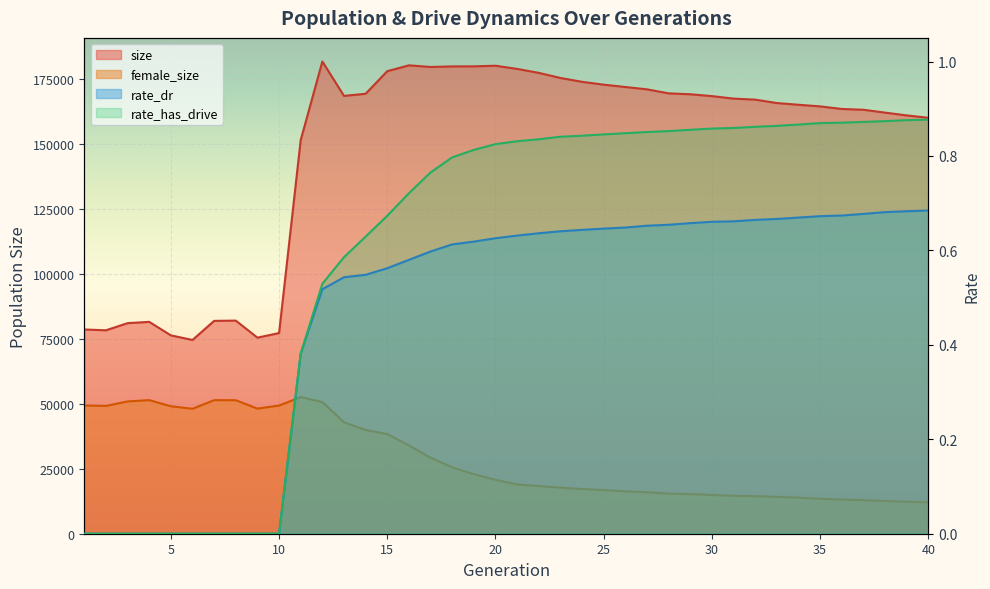

Reading left to right, what are all the values shown in this chart?

size: 78569.0	78256.0	81002.0	81503.0	76306.0	74533.0	81881.0	81983.0	75429.0	77193.0	151440.0	181659.0	168434.0	169244.0	177941.0	180181.0	179554.0	179770.0	179796.0	180030.0	178813.0	177287.0	175323.0	173843.0	172747.0	171848.0	170949.0	169403.0	169057.0	168345.0	167380.0	166990.0	165678.0	165014.0	164389.0	163393.0	163094.0	161993.0	160923.0	160014.0
female_size: 49340.0	49156.0	50892.0	51394.0	49033.0	48070.0	51381.0	51360.0	48140.0	49303.0	52565.0	50674.0	42875.0	39911.0	38324.0	33962.0	29241.0	25525.0	22899.0	20725.0	18954.0	18321.0	17733.0	17196.0	16767.0	16314.0	15974.0	15396.0	15229.0	14897.0	14594.0	14437.0	14205.0	13860.0	13439.0	13151.0	12925.0	12541.0	12319.0	12047.0
rate_dr: 0.0	0.0	0.0	0.0	0.0	0.0	0.0	0.0	0.0	0.0	0.4	0.5	0.5	0.5	0.6	0.6	0.6	0.6	0.6	0.6	0.6	0.6	0.6	0.6	0.6	0.6	0.7	0.7	0.7	0.7	0.7	0.7	0.7	0.7	0.7	0.7	0.7	0.7	0.7	0.7
rate_has_drive: 0.0	0.0	0.0	0.0	0.0	0.0	0.0	0.0	0.0	0.0	0.4	0.5	0.6	0.6	0.7	0.7	0.8	0.8	0.8	0.8	0.8	0.8	0.8	0.8	0.8	0.8	0.9	0.9	0.9	0.9	0.9	0.9	0.9	0.9	0.9	0.9	0.9	0.9	0.9	0.9